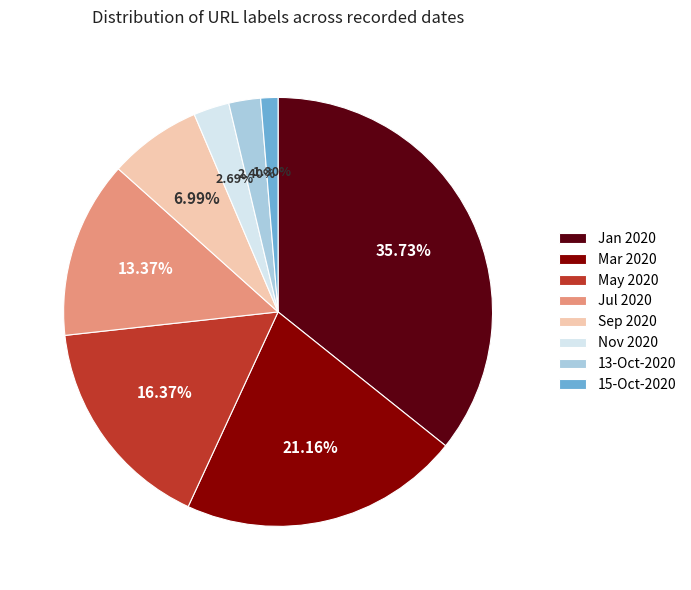

How many segments does this pie chart have?

8